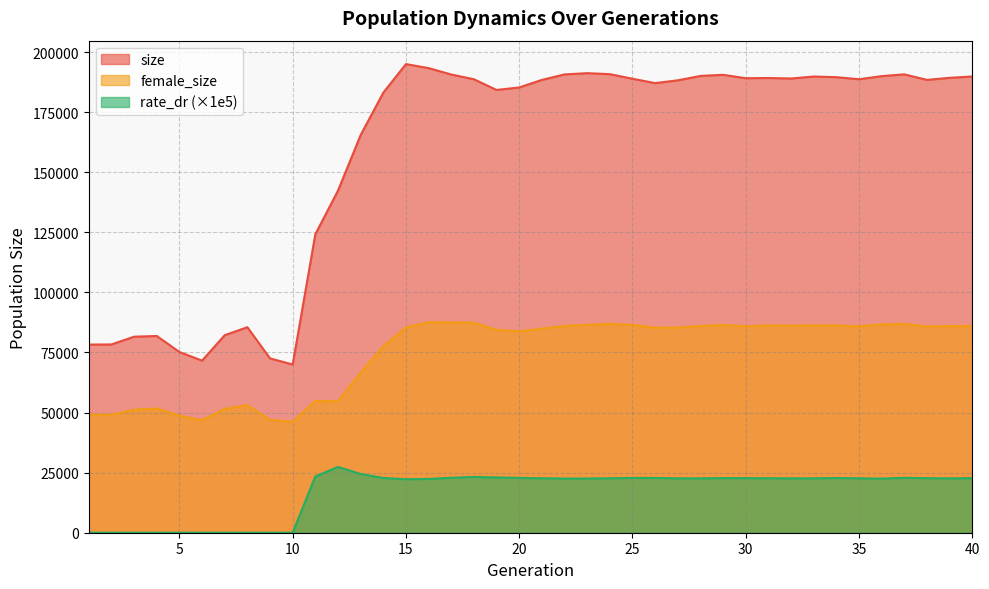

Reading left to right, transcribe all the data shown in this chart.

size: 1=78296.0	2=78355.0	3=81574.0	4=81875.0	5=75211.0	6=71616.0	7=82196.0	8=85524.0	9=72539.0	10=70012.0	11=124195.0	12=142350.0	13=165484.0	14=183123.0	15=195013.0	16=193344.0	17=190683.0	18=188701.0	19=184257.0	20=185285.0	21=188432.0	22=190720.0	23=191238.0	24=190829.0	25=188915.0	26=187099.0	27=188267.0	28=190089.0	29=190556.0	30=189133.0	31=189228.0	32=189018.0	33=189843.0	34=189575.0	35=188707.0	36=190016.0	37=190745.0	38=188443.0	39=189306.0	40=189857.0
female_size: 1=49092.0	2=49138.0	3=51170.0	4=51686.0	5=48710.0	6=46821.0	7=51525.0	8=53111.0	9=46963.0	10=46236.0	11=54822.0	12=54691.0	13=66641.0	14=77596.0	15=85424.0	16=87619.0	17=87528.0	18=87398.0	19=84394.0	20=83821.0	21=84920.0	22=86057.0	23=86539.0	24=86904.0	25=86485.0	26=85330.0	27=85357.0	28=86039.0	29=86458.0	30=85907.0	31=86253.0	32=86156.0	33=86254.0	34=86284.0	35=85855.0	36=86701.0	37=86918.0	38=85826.0	39=85991.0	40=86030.0
rate_dr: 1=0.0	2=0.0	3=0.0	4=0.0	5=0.0	6=0.0	7=0.0	8=0.0	9=0.0	10=0.0	11=23422.9	12=27362.6	13=24438.5	14=22793.1	15=22265.9	16=22380.4	17=22868.1	18=23217.0	19=23016.8	20=22816.3	21=22656.9	22=22541.3	23=22561.5	24=22678.9	25=22802.8	26=22800.7	27=22637.5	28=22628.7	29=22739.5	30=22712.4	31=22687.9	32=22617.0	33=22660.2	34=22770.7	35=22651.9	36=22510.7	37=22844.2	38=22702.4	39=22618.3	40=22697.0